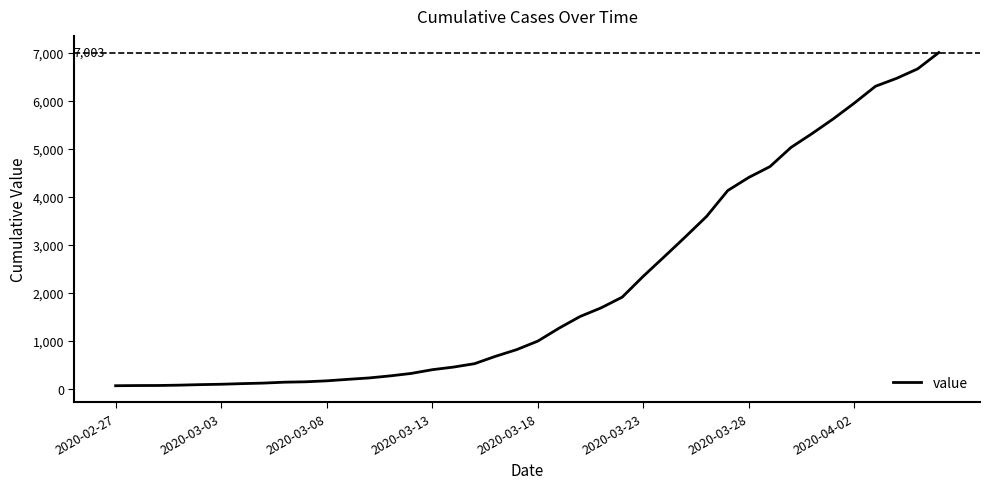

What is the difference between the maximum and minimum values?

6939